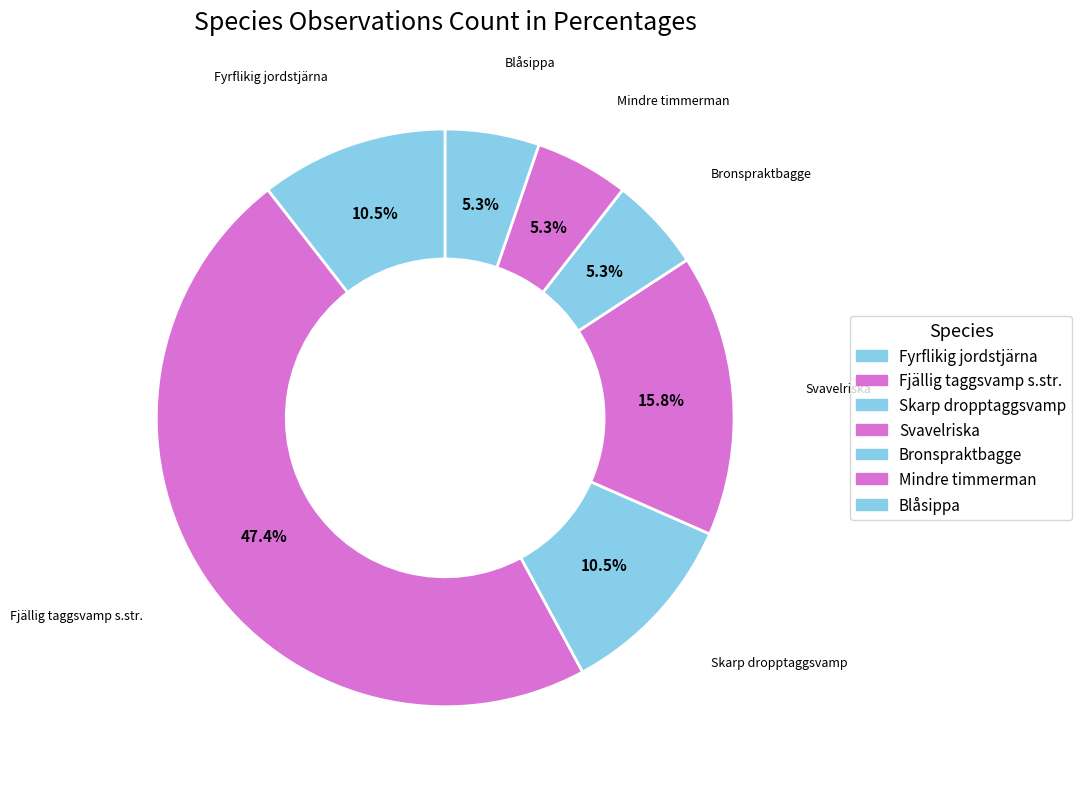

How many segments does this pie chart have?

7